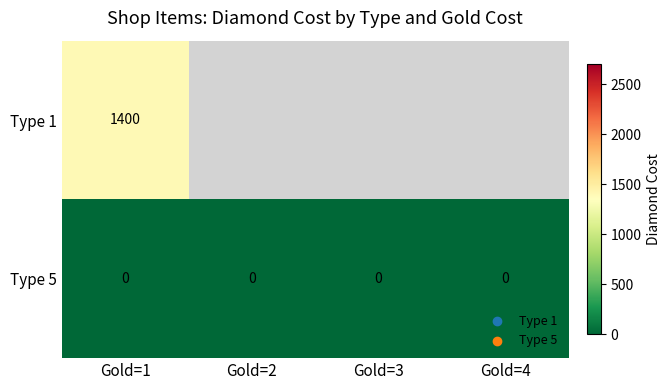

True or false: Type 5 has a value of 0 at Gold=3.

True